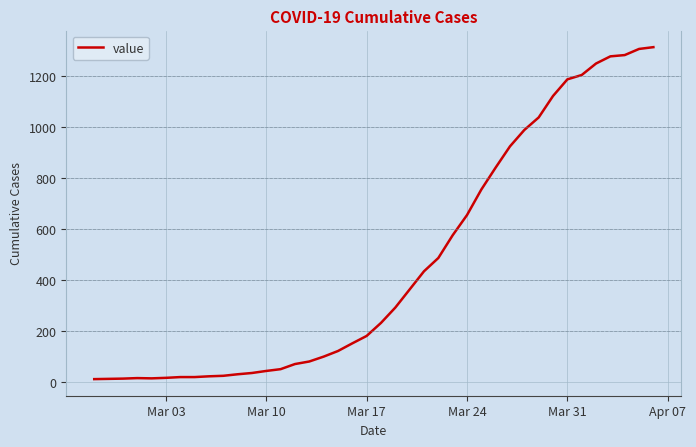

What is the greatest value displayed?

1312